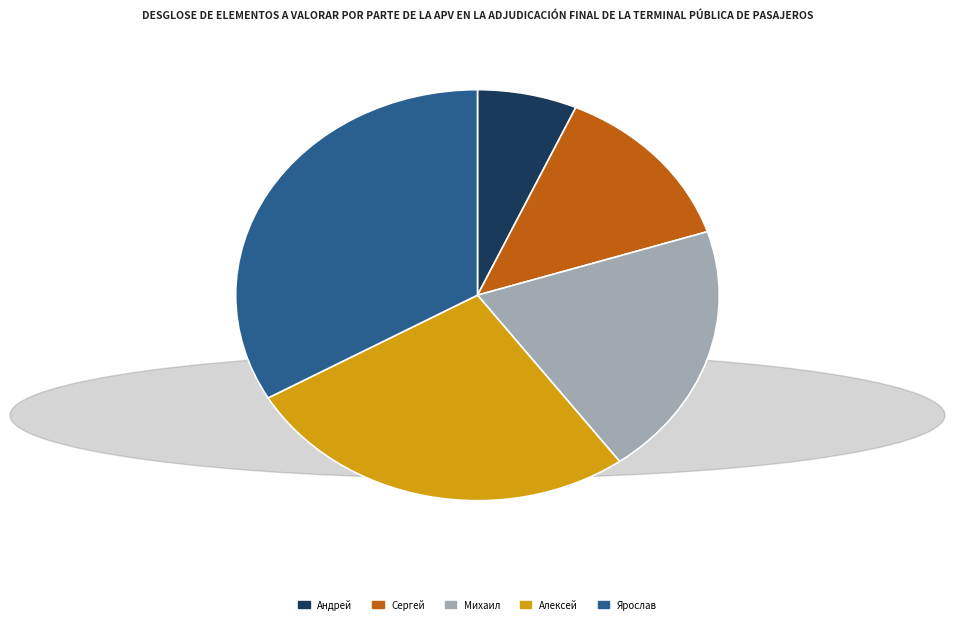

Is there a majority slice in this chart?

No